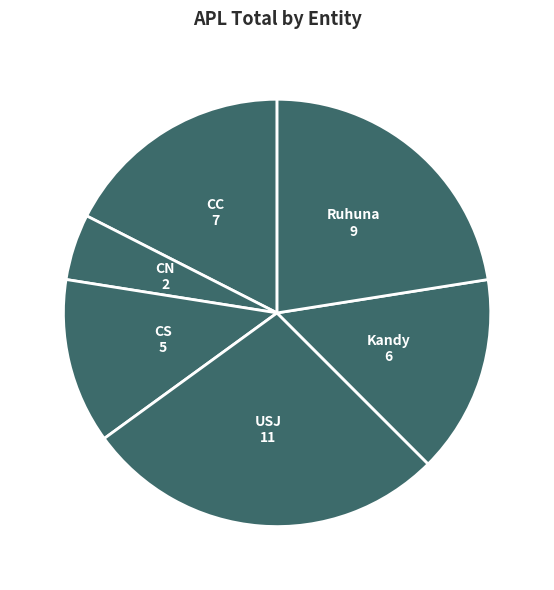

How many slices are in this pie chart?

6